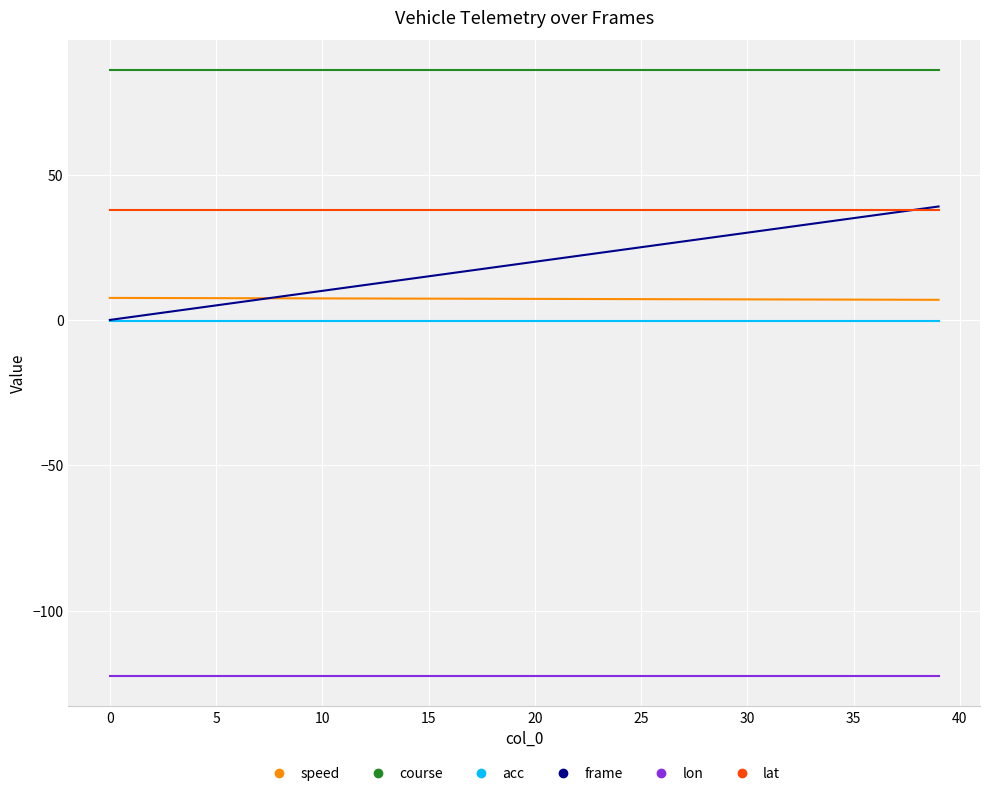

What is the maximum value for course?

85.8